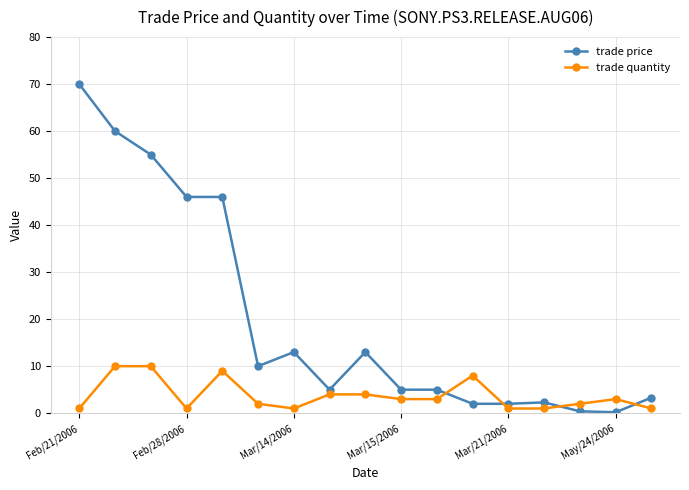

Rank the series by their maximum value, from highest to lowest.

trade price, trade quantity